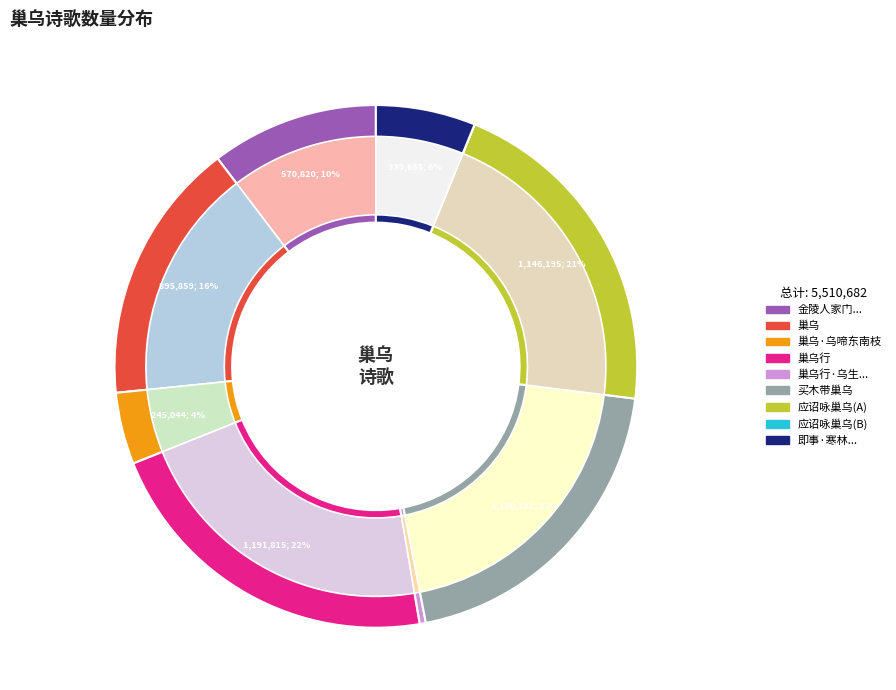

What portion of the pie excludes 巢乌?

83.7%